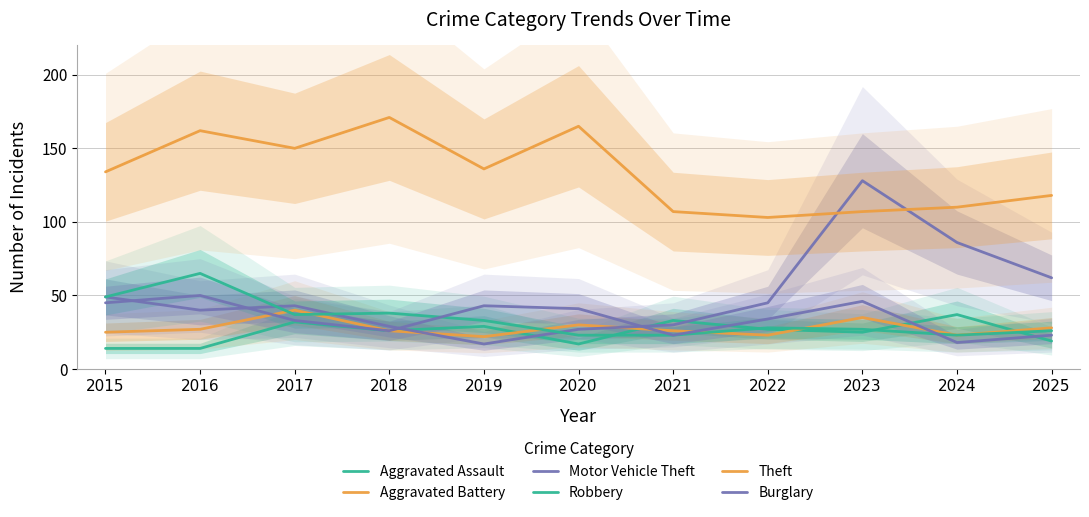

At which label does Burglary reach its minimum?

2024